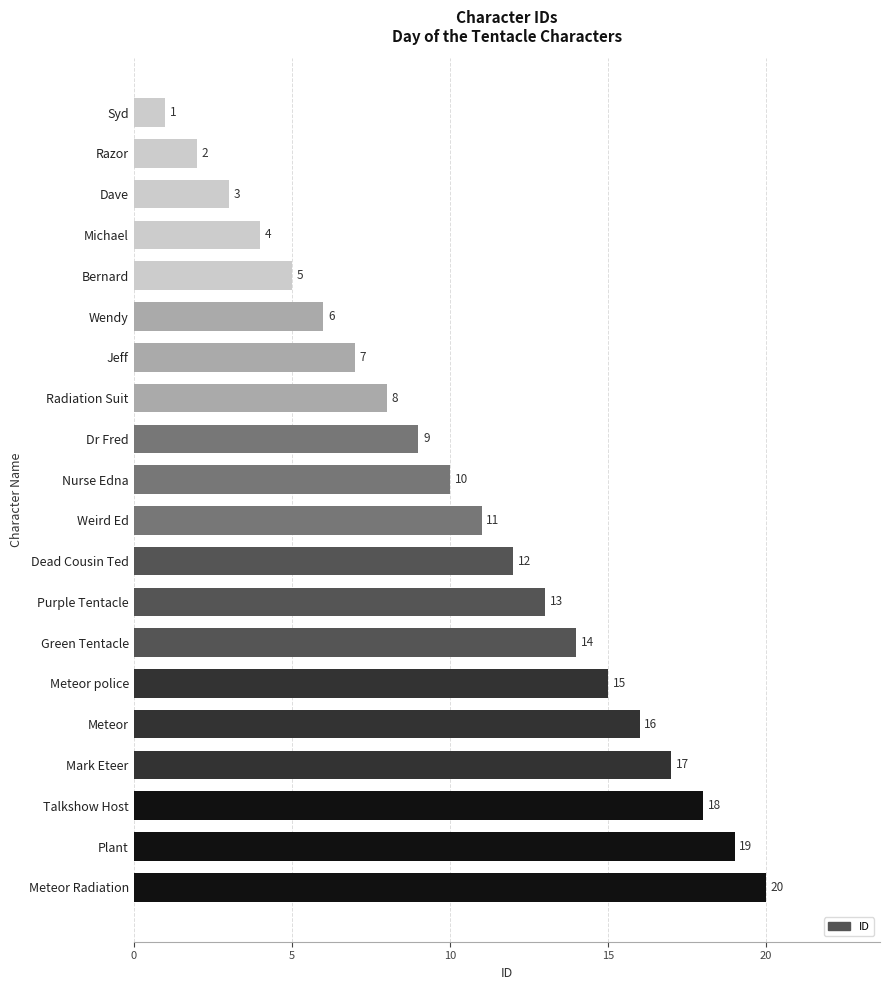

Which has a higher value, Bernard or Jeff?

Jeff